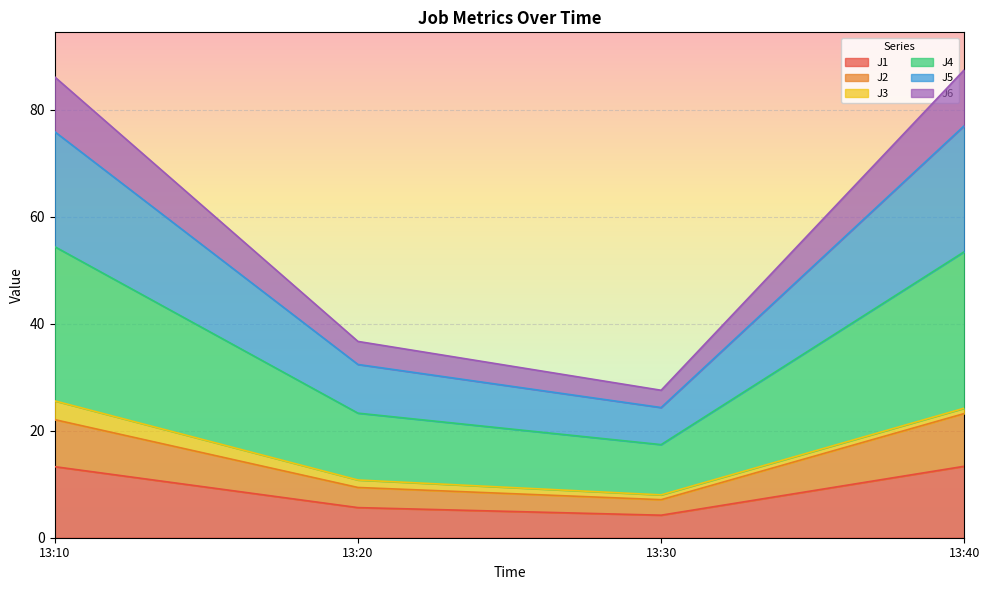

Is it true that J1 equals 4.8 at 13:40?

False